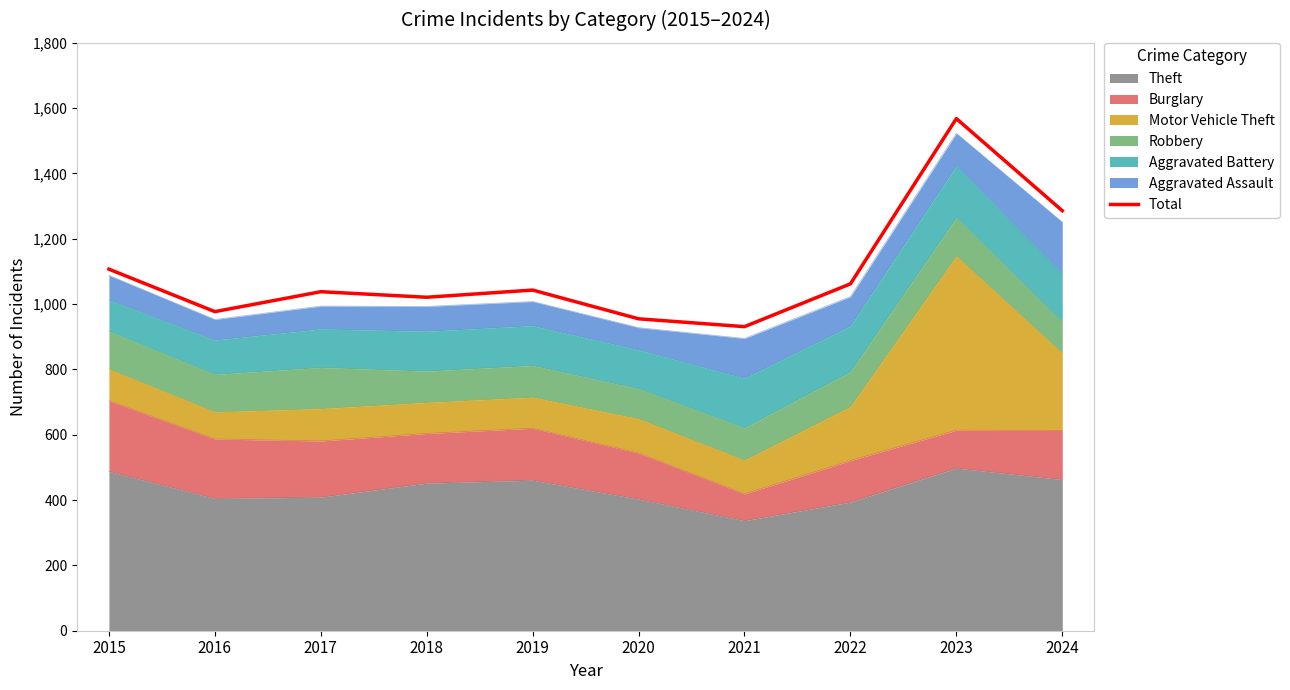

At which label is the value closest to 1249?

2024